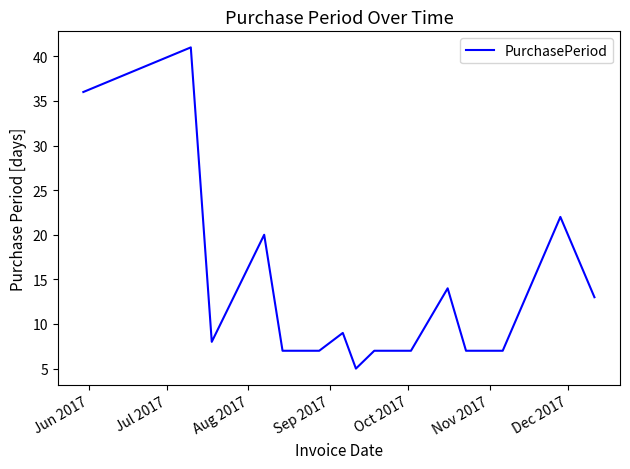

Reading right to left, transcribe all the data shown in this chart.

13	22	7	7	7	14	7	7	7	5	9	7	7	7	20	8	41	36